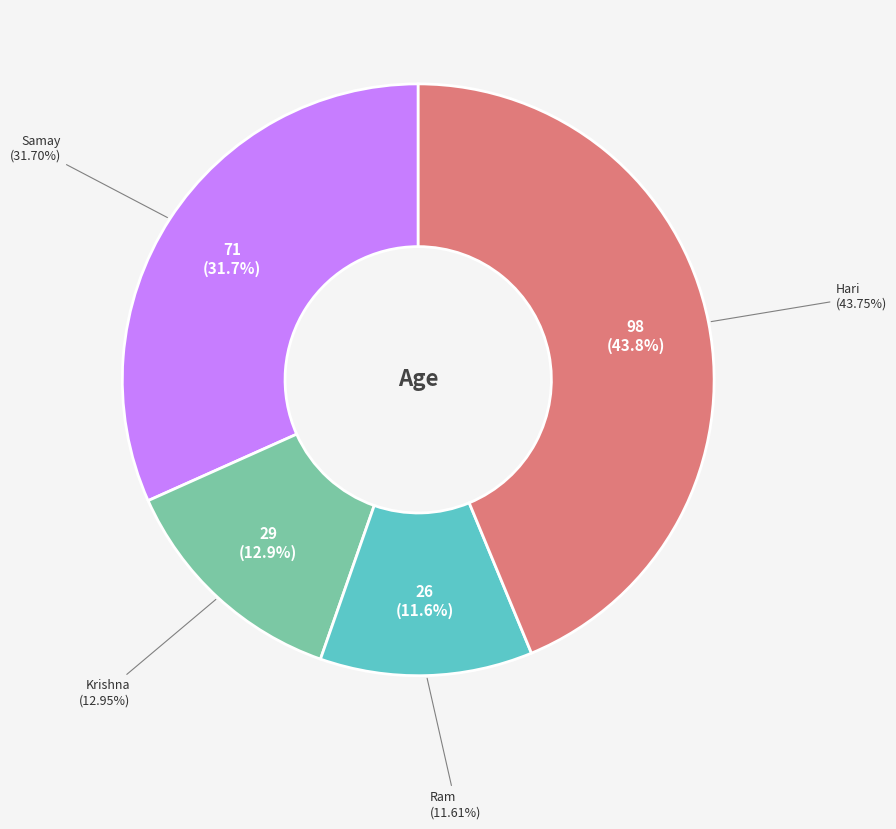

What percentage is the Ram slice, to the nearest percent?

12%